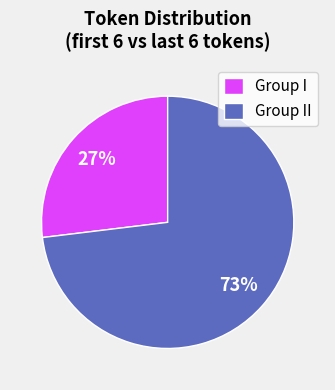

Which category has the smallest portion of the pie?

Group I